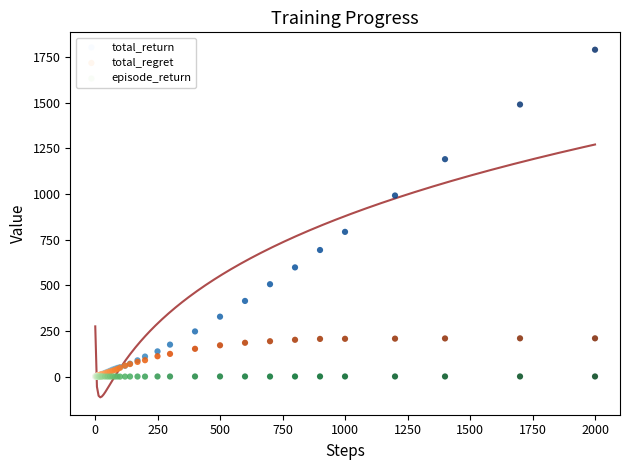

What are all the series names shown in the legend?

total_return, total_regret, episode_return